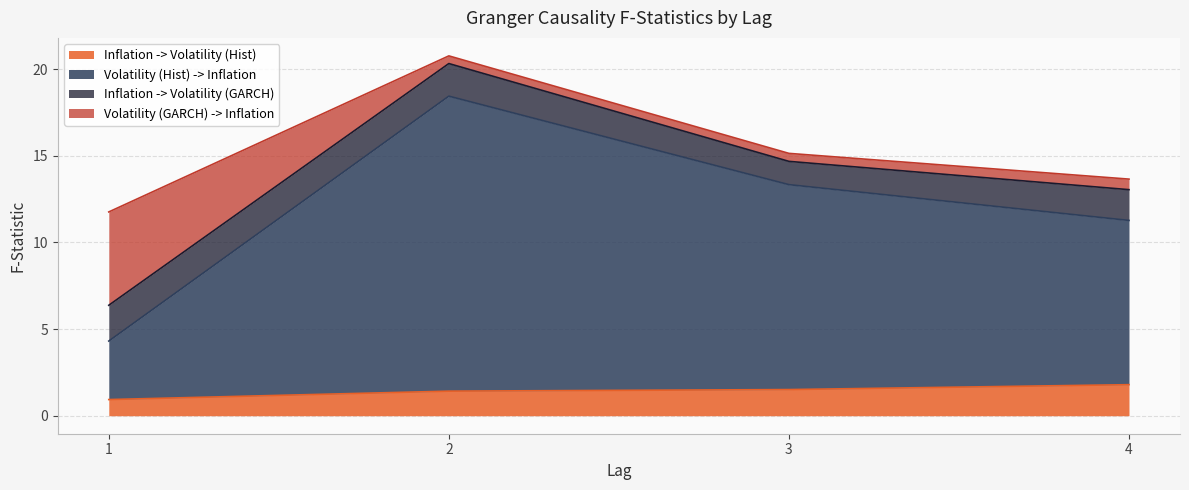

True or false: Inflation -> Volatility (Hist) has a value of 1.4 at 2.

True